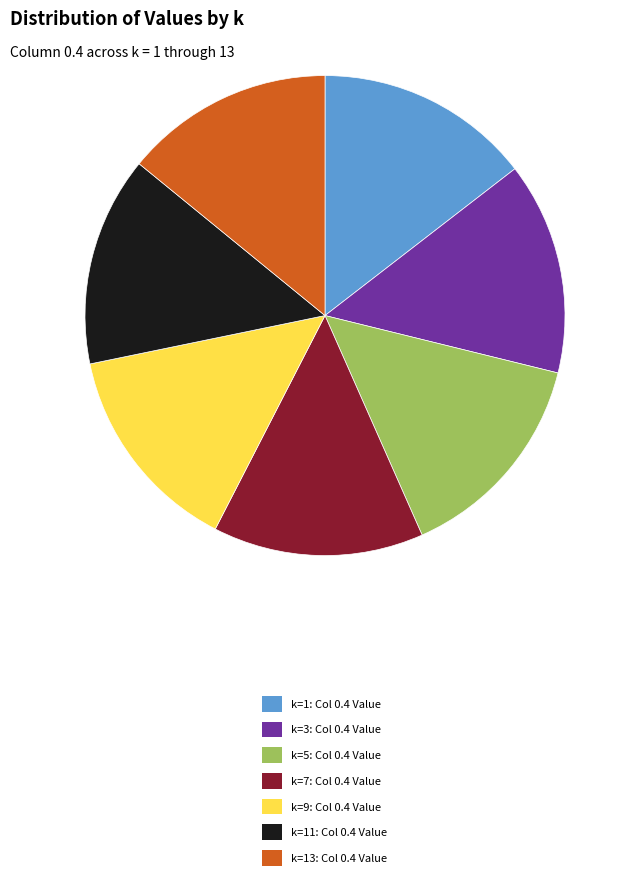

Is it true that k=1: Col 0.4 Value is 23% of the pie?

False